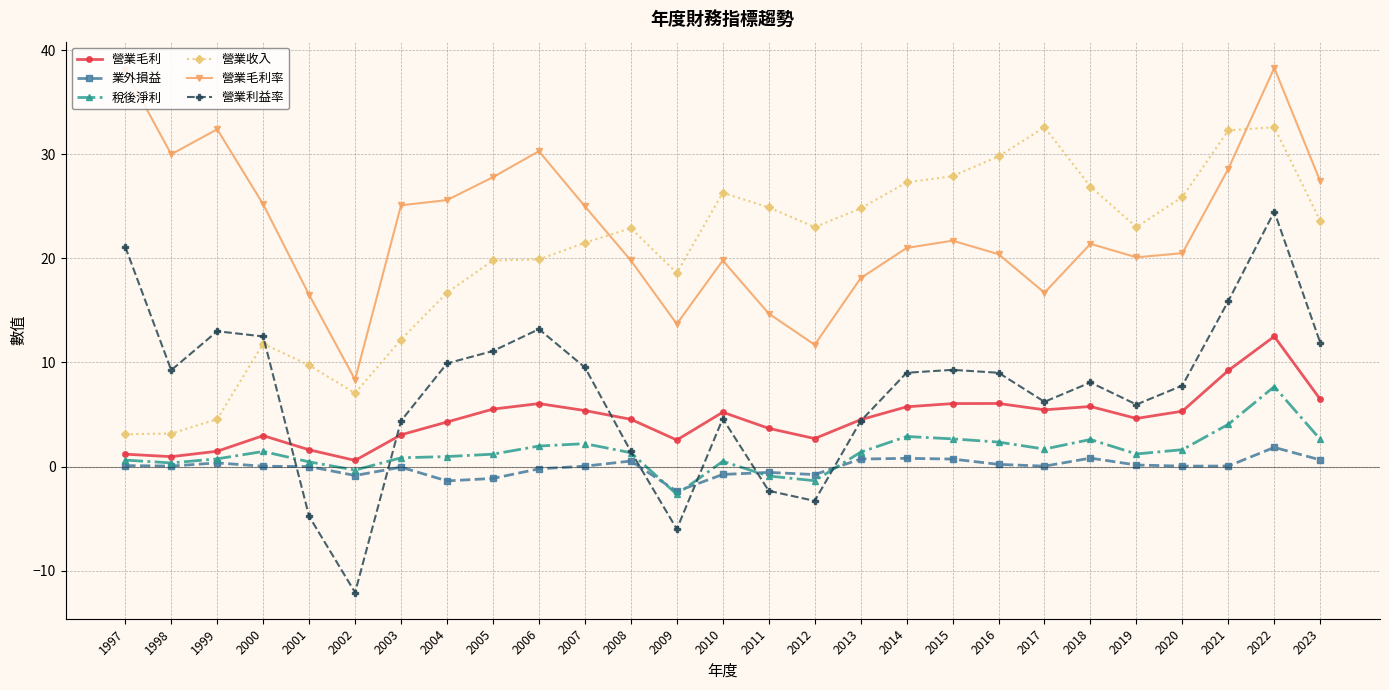

Where does the 營業毛利率 series first go above 21?

1997